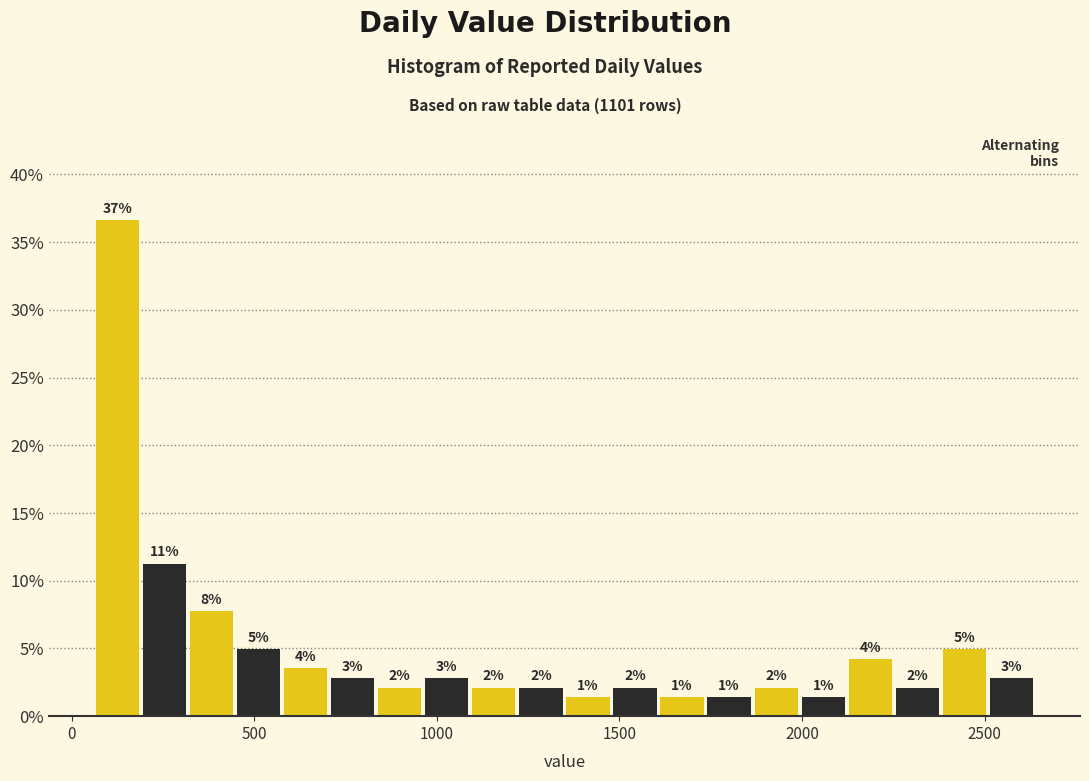

Around what value on the x-axis is the tallest bar? Give the approximate position of its centre, as read against the axis.

150